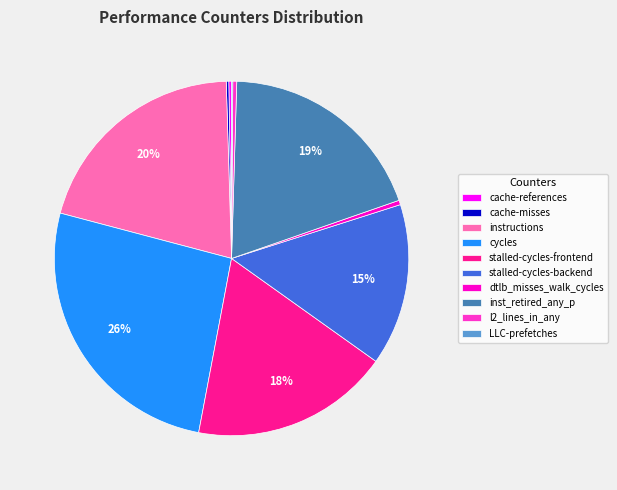

True or false: l2_lines_in_any accounts for 0% of the total.

True